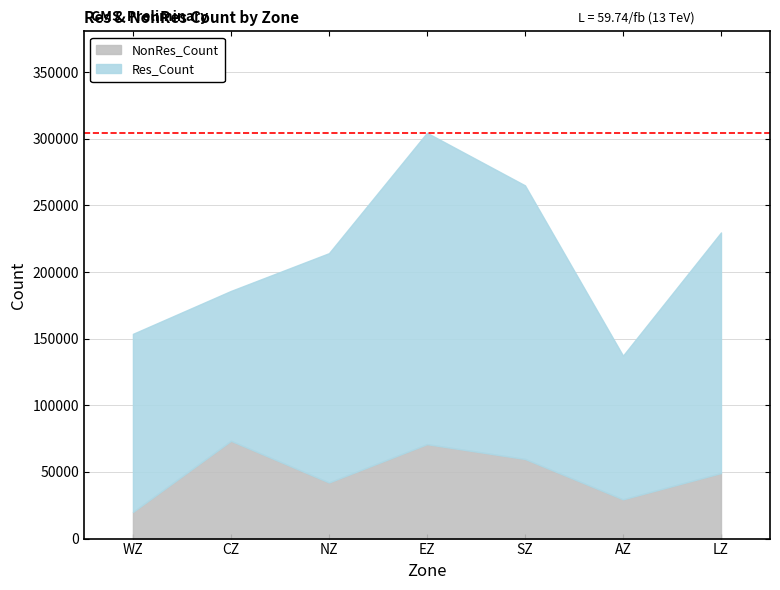

Reading left to right, what are all the values shown in this chart?

Res_Count: 133674	112498	172091	233708	205372	107862	180577
NonRes_Count: 19986	73387	42116	70866	59750	29463	49186